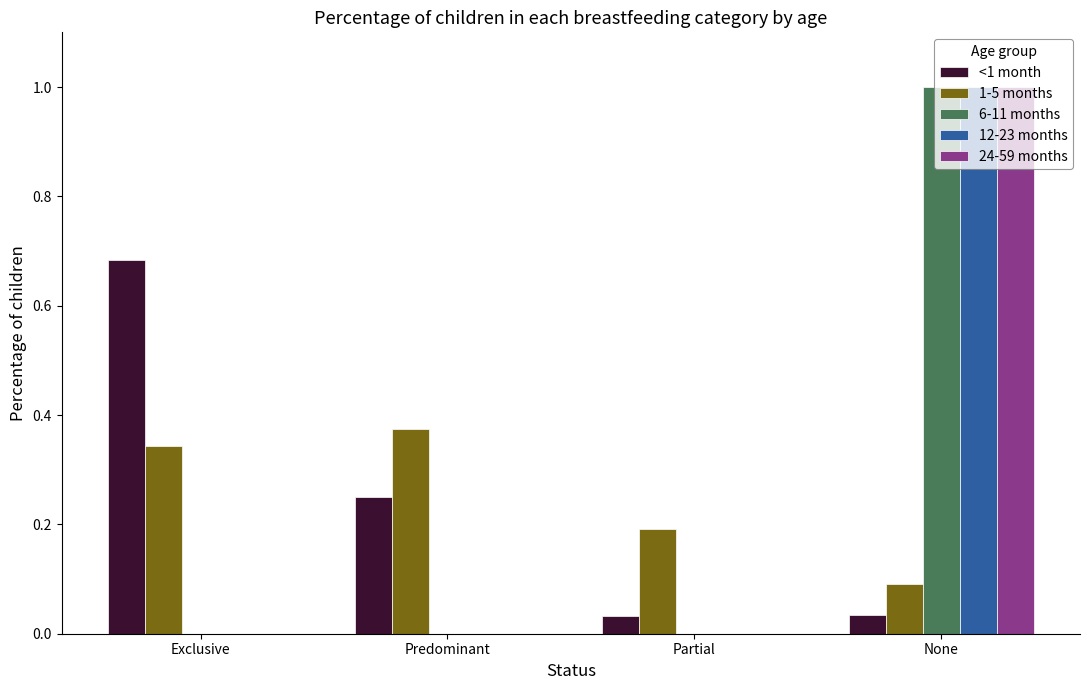

How many groups of bars are there?

4